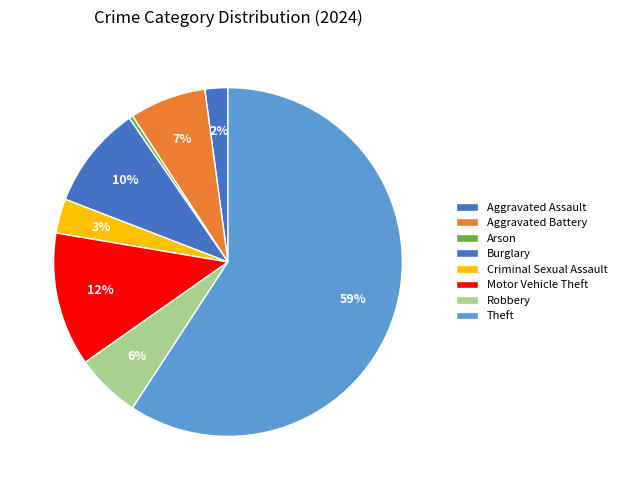

Which category has the biggest portion of the pie?

Theft